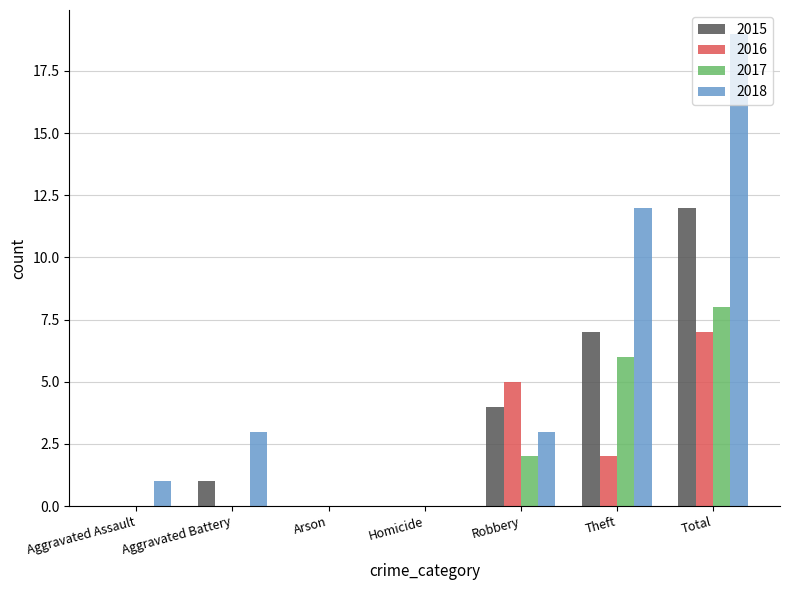

Is it true that 2015 equals -8 at Aggravated Assault?

False